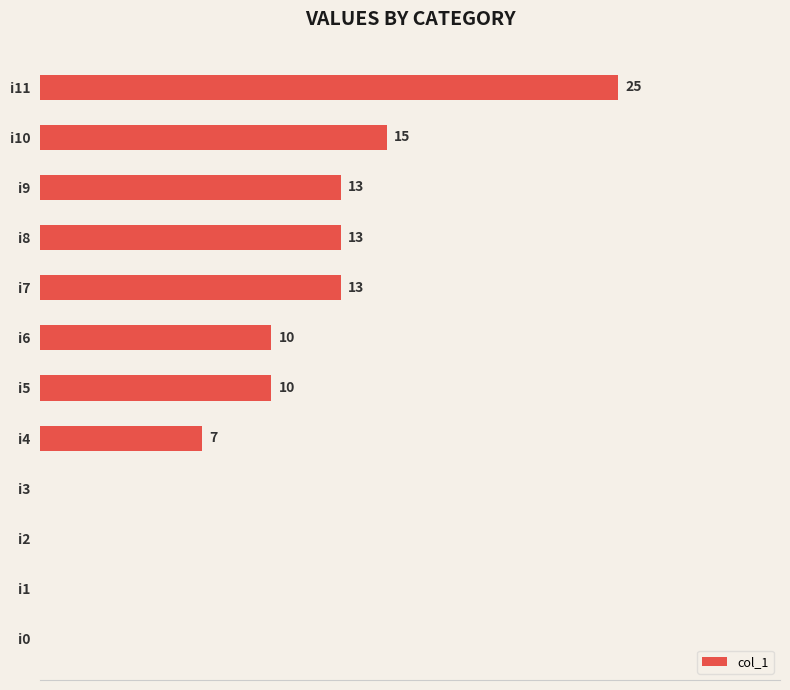

Are the bars horizontal?

Yes